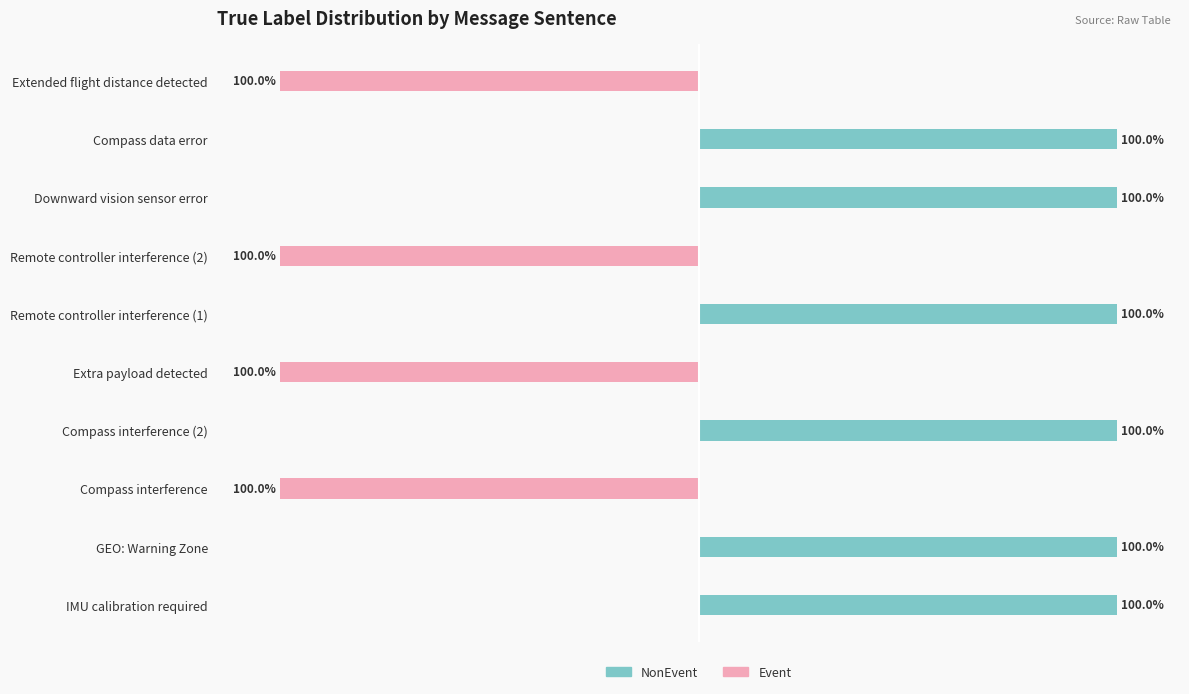

Is it true that NonEvent equals -61 at Compass interference?

False